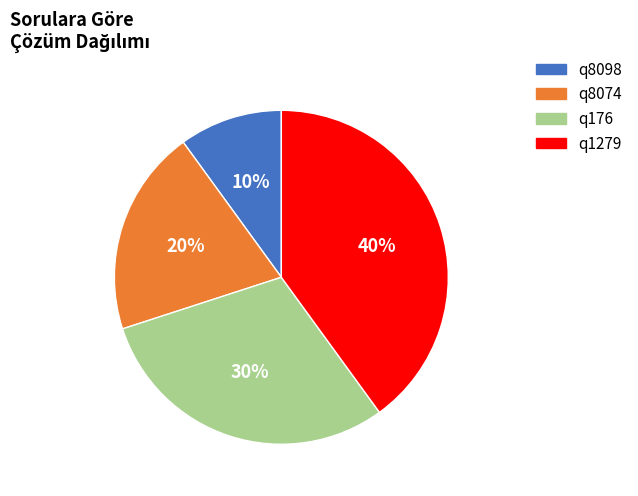

Which slice is the largest?

q1279